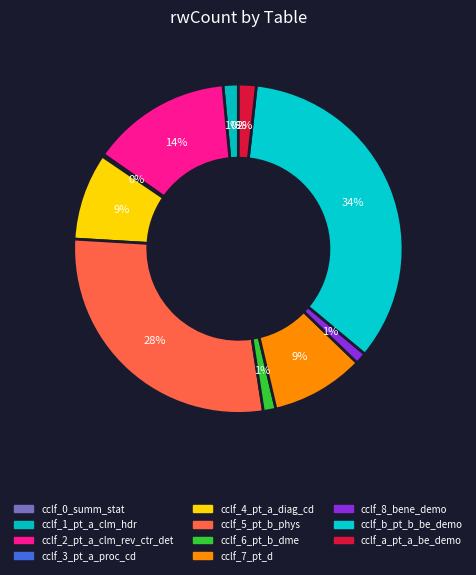

Approximately how many times larger is the value at cclf_2_pt_a_clm_rev_ctr_det compared to cclf_0_summ_stat?

35691.5